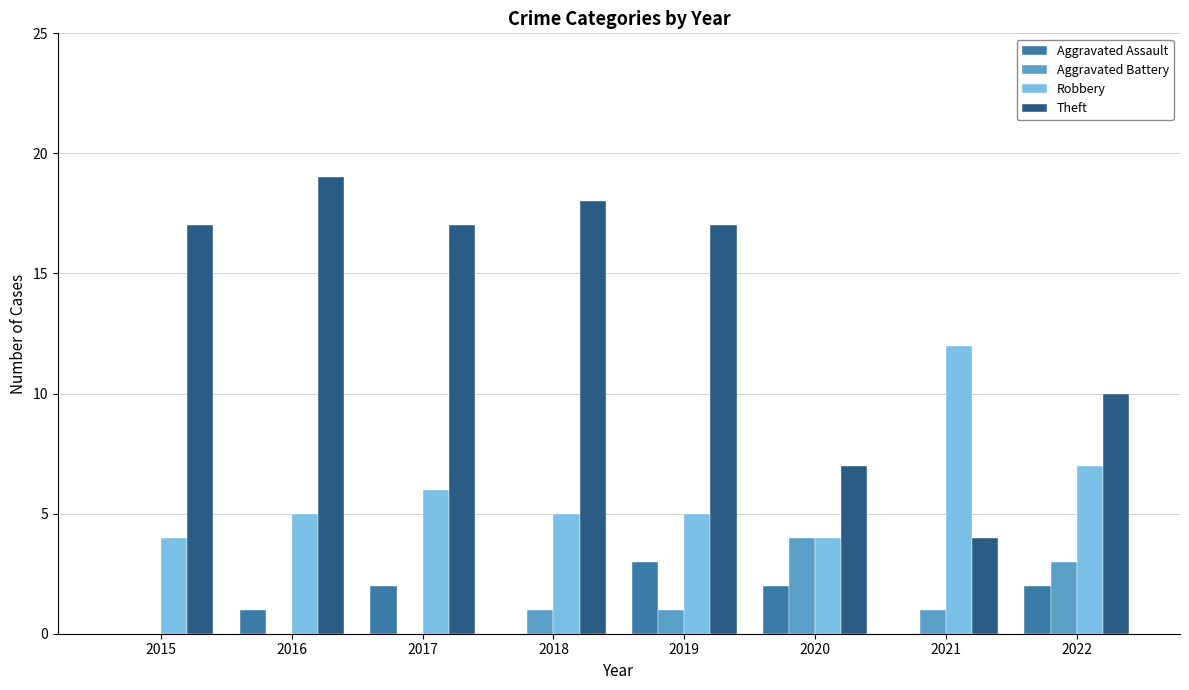

The Robbery series shows 5 at 2018. True or false?

True